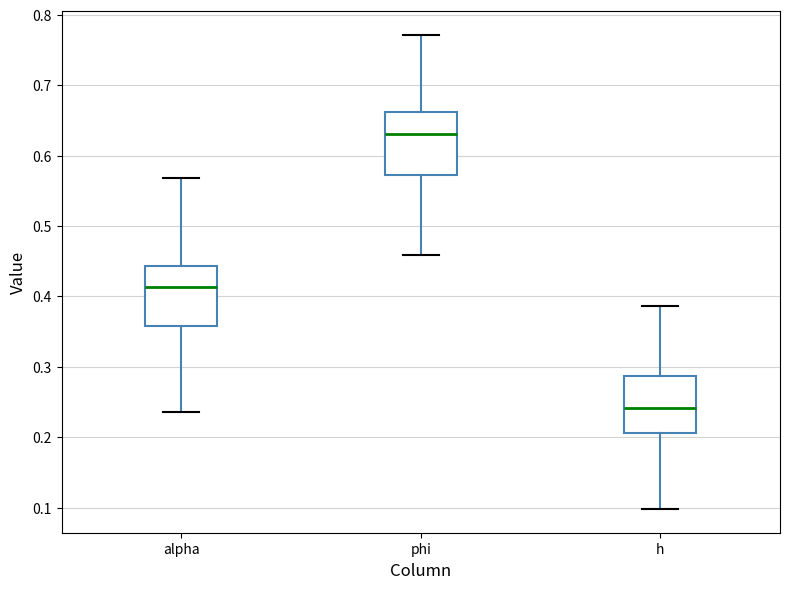

Where does the upper whisker of the box for h end on the y-axis? The values are not printed on the chart, so give them approximately, as read against the axis.

0.39